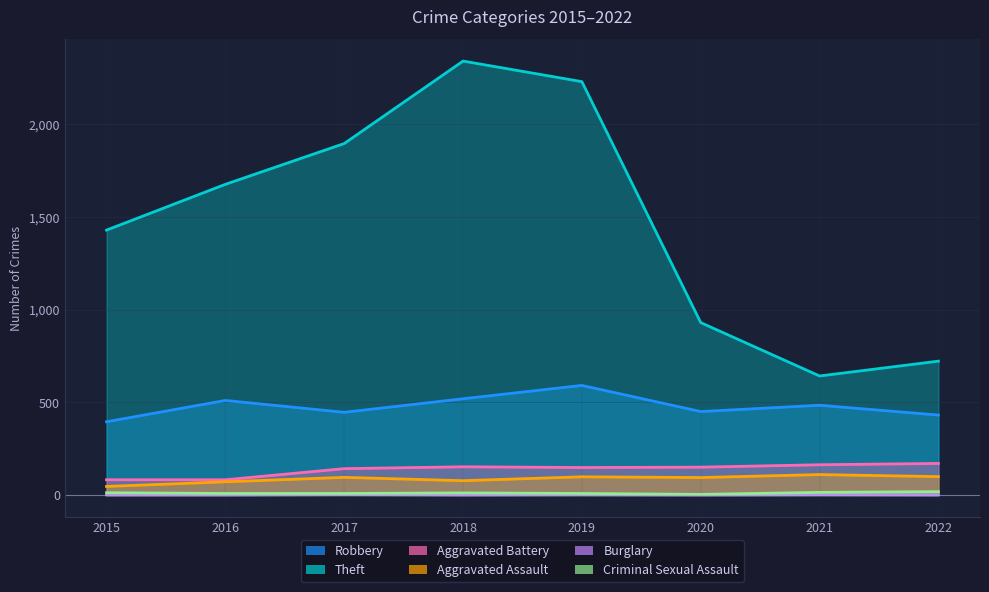

In Robbery, how many points are lower than both neighbors (excluding endpoints)?

2